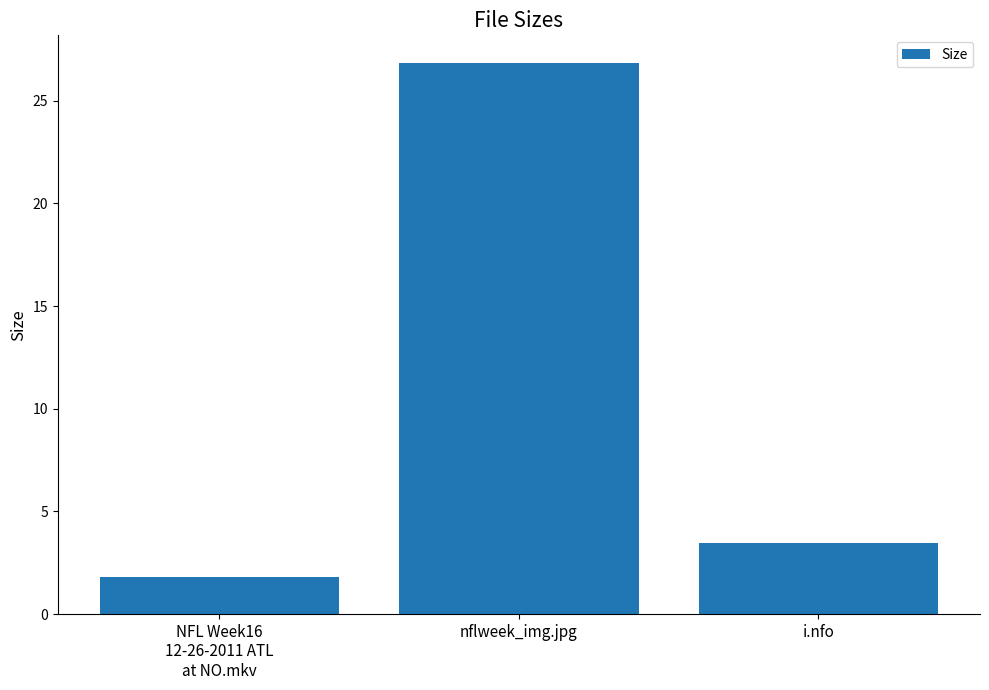

Which label corresponds to the smallest value in the chart?

NFL Week16
12-26-2011 ATL
at NO.mkv